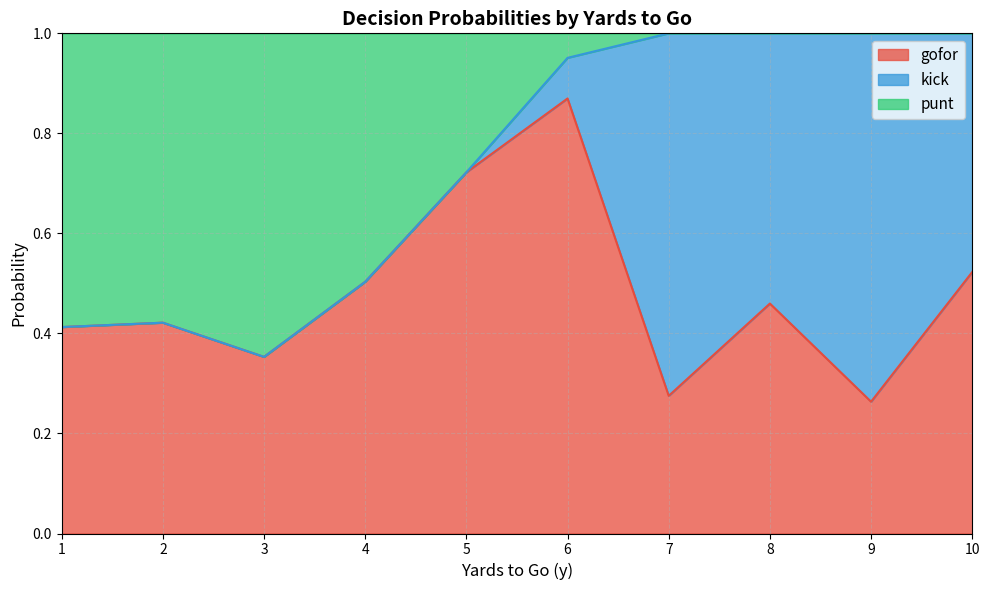

At which category is the sum across all series the highest?

1